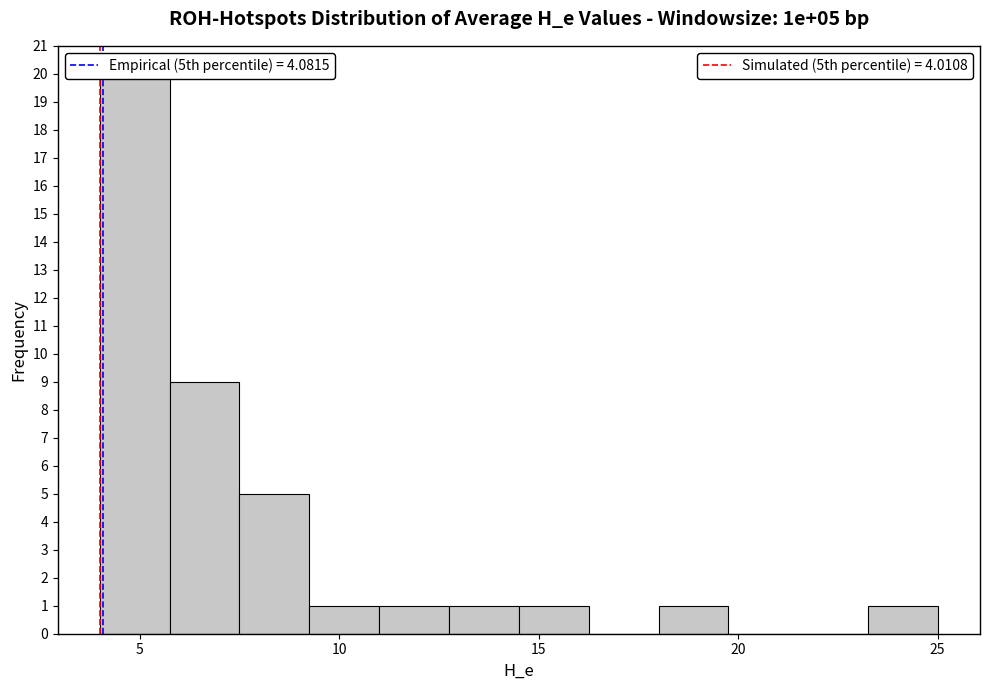

Around what value on the x-axis is the tallest bar? Give the approximate position of its centre, as read against the axis.

5.0